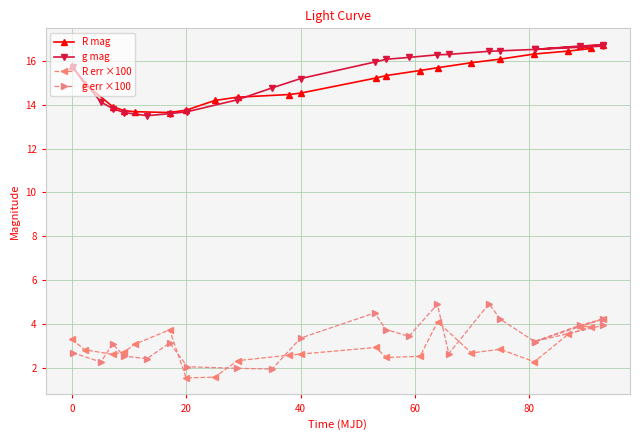

What is the value of the R mag point at the 3rd from the left?

13.9